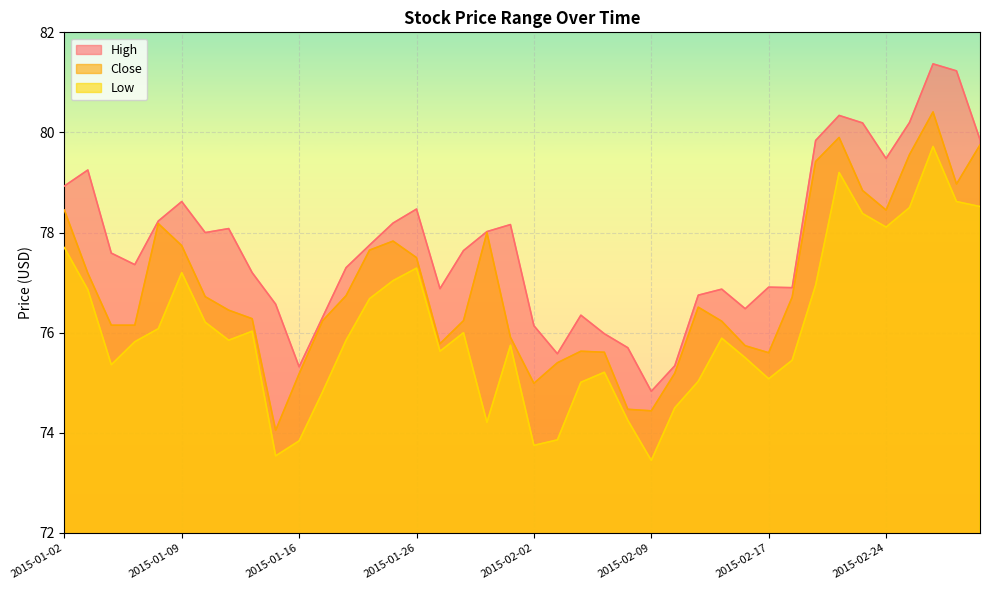

How many values in the High series exceed 77?

24